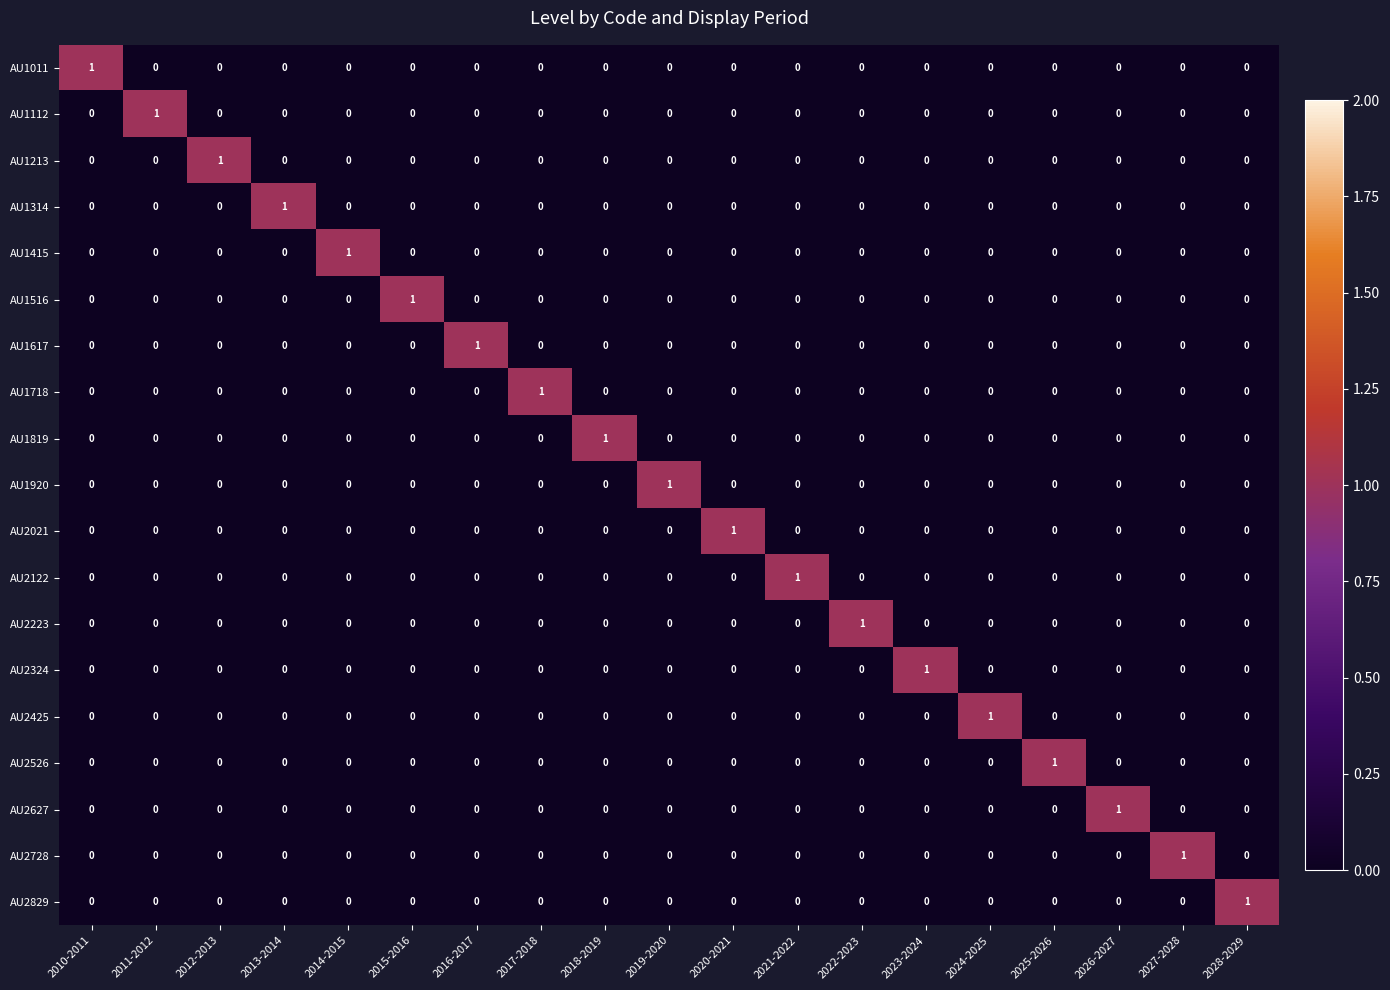

Which category has the highest value in the AU2122 series?

2021-2022